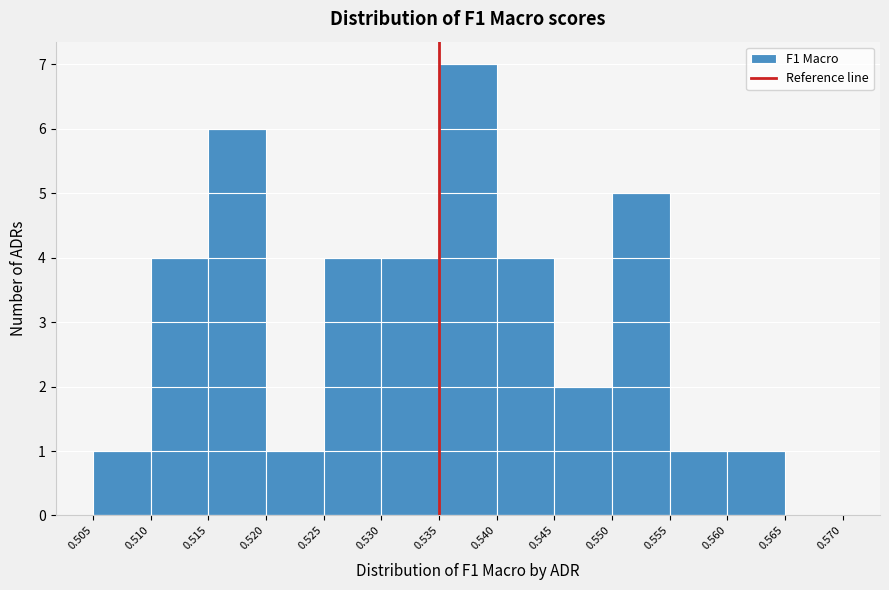

Reading left to right, transcribe this chart: for each bar, give the range it covers on the x-axis and its height. The values are not printed on the chart, so give them approximately, as read against the axis.

0.505 to 0.510: 1
0.510 to 0.515: 4
0.515 to 0.520: 6
0.520 to 0.525: 1
0.525 to 0.530: 4
0.530 to 0.535: 4
0.535 to 0.540: 7
0.540 to 0.545: 4
0.545 to 0.550: 2
0.550 to 0.555: 5
0.555 to 0.560: 1
0.560 to 0.565: 1
0.565 to 0.570: 0